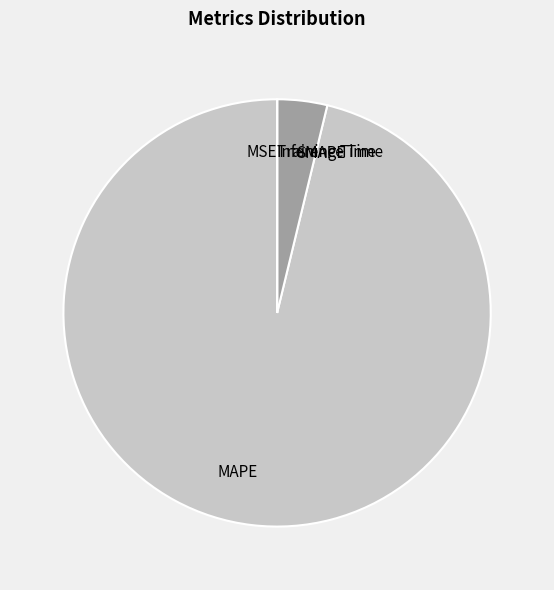

What is the majority slice?

MAPE